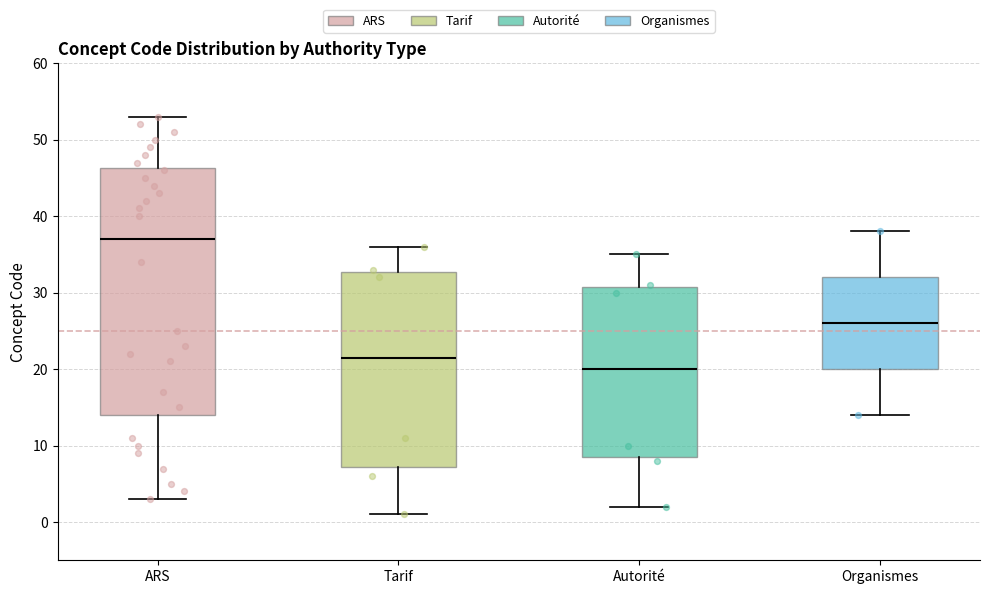

Reading left to right, transcribe this box plot: for each box, give where its median line is, the range the box spans, and where its two whiskers end, as read against the y-axis. The values are not printed on the chart, so give them approximately, as read against the axis.

ARS: median 37, box 14 to 46, whiskers 3 to 53
Tarif: median 22, box 7 to 33, whiskers 1 to 36
Autorité: median 20, box 9 to 31, whiskers 2 to 35
Organismes: median 26, box 20 to 32, whiskers 14 to 38